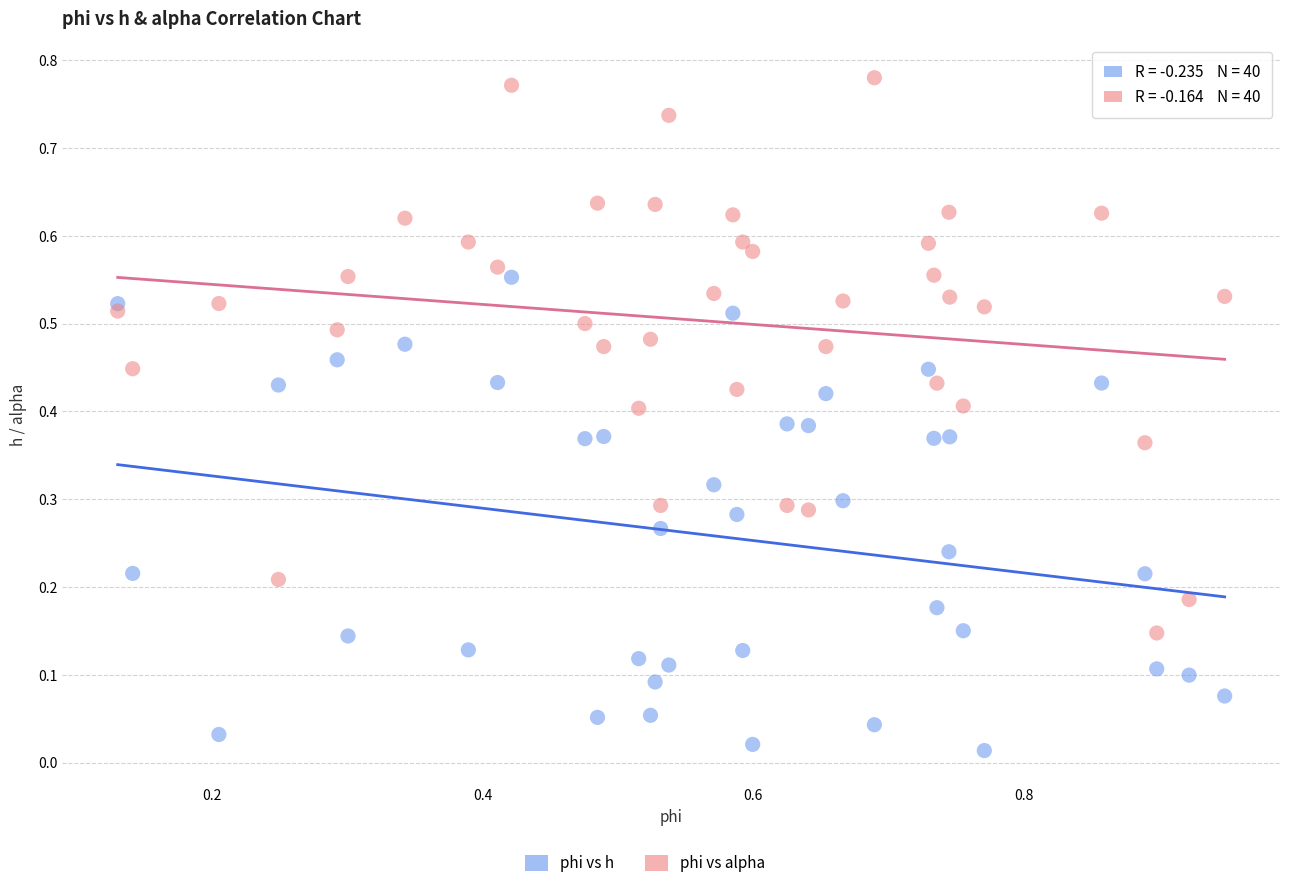

Which series contains the lowest Y value?

phi vs h